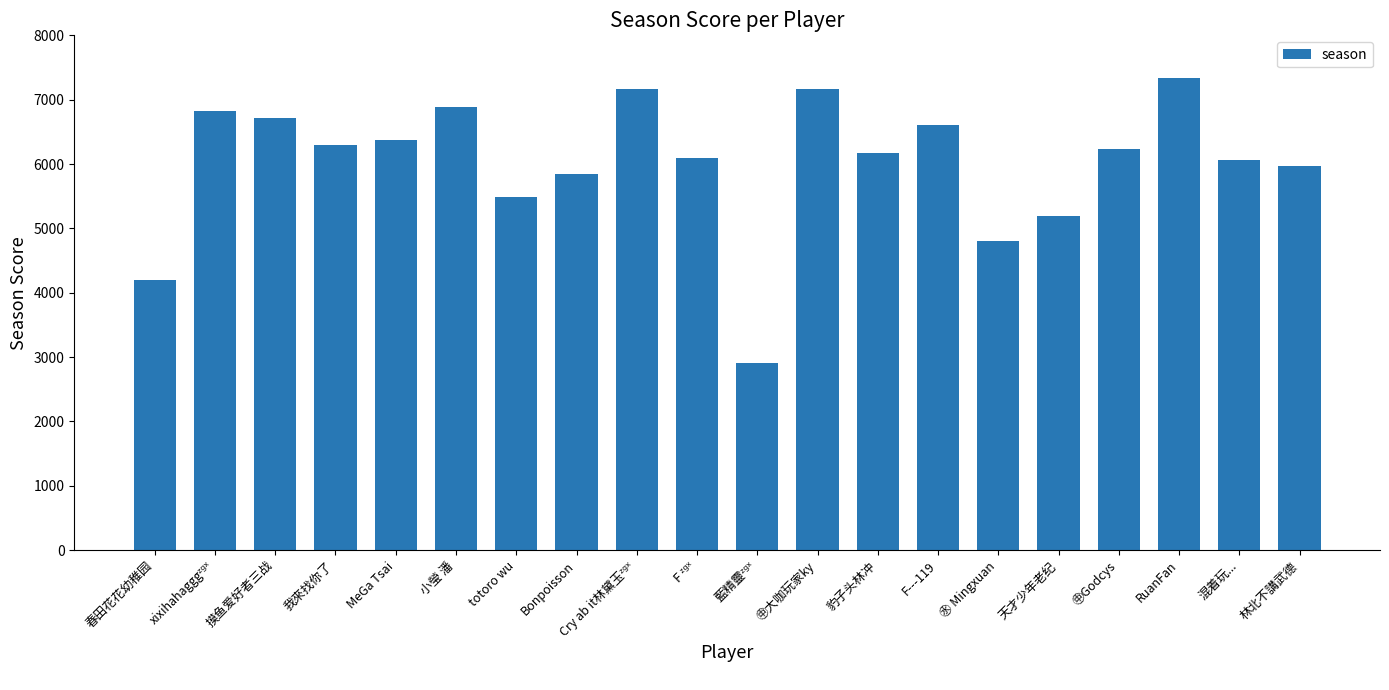

Count the number of categories in the chart.

20